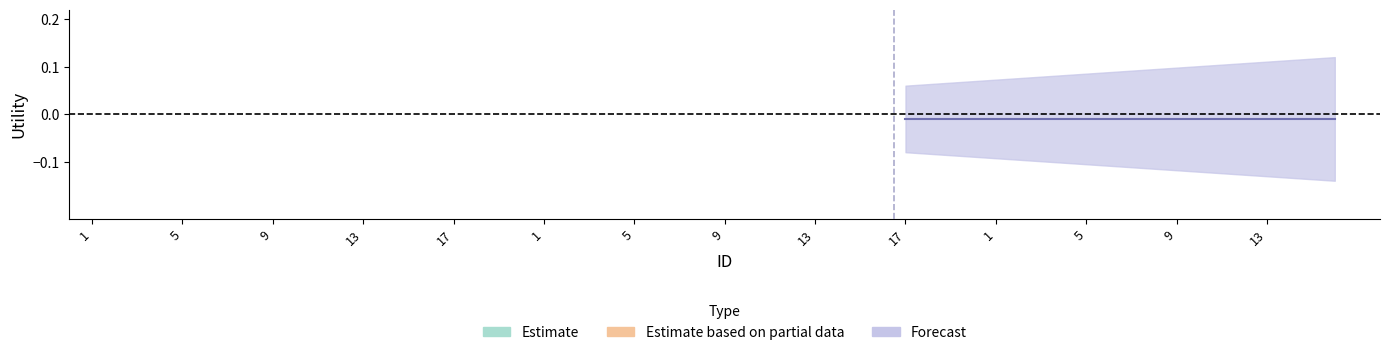

What are all the series names shown in the legend?

Estimate, Estimate based on partial data, Forecast